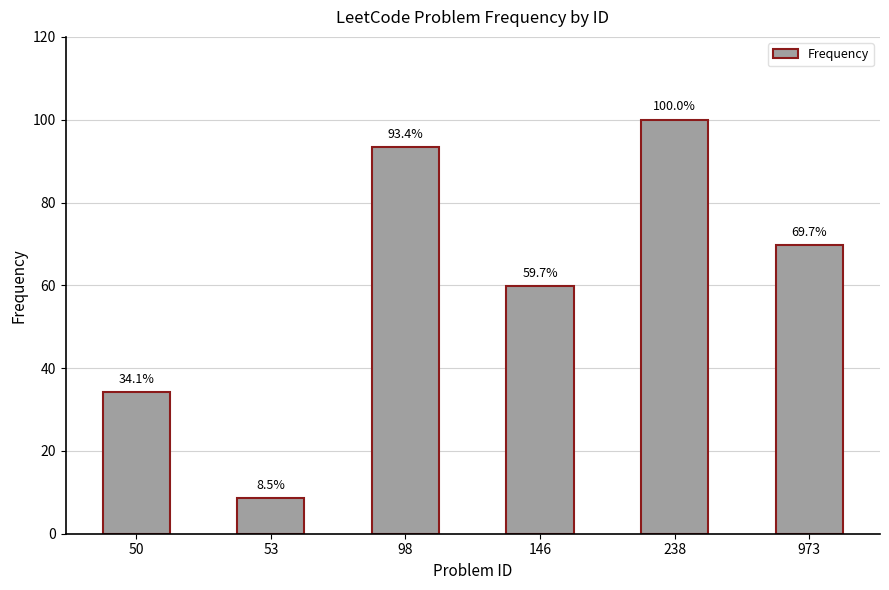

List the labels in order of value, largest first.

238, 98, 973, 146, 50, 53